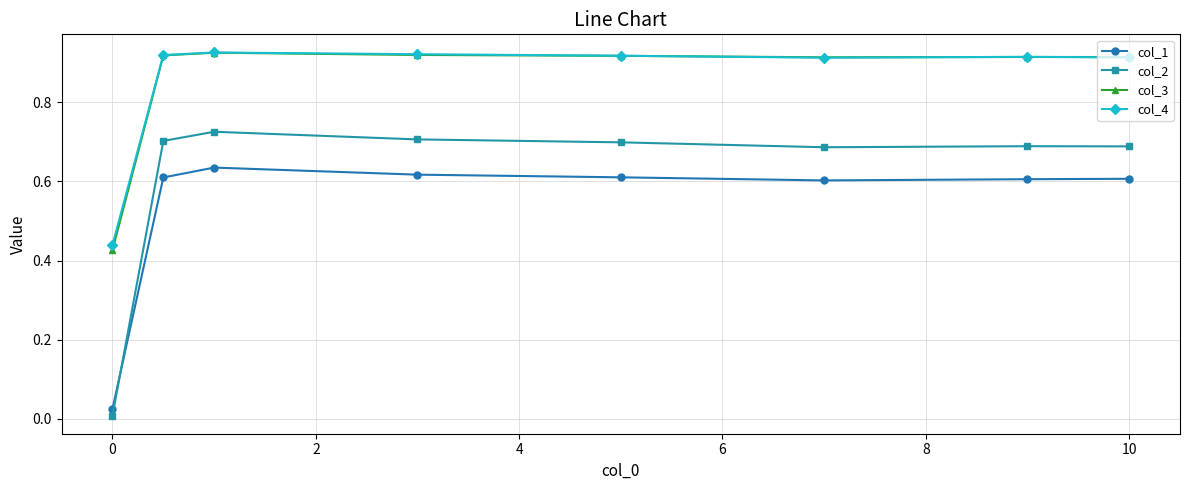

Which series has the largest range (max minus min)?

col_2